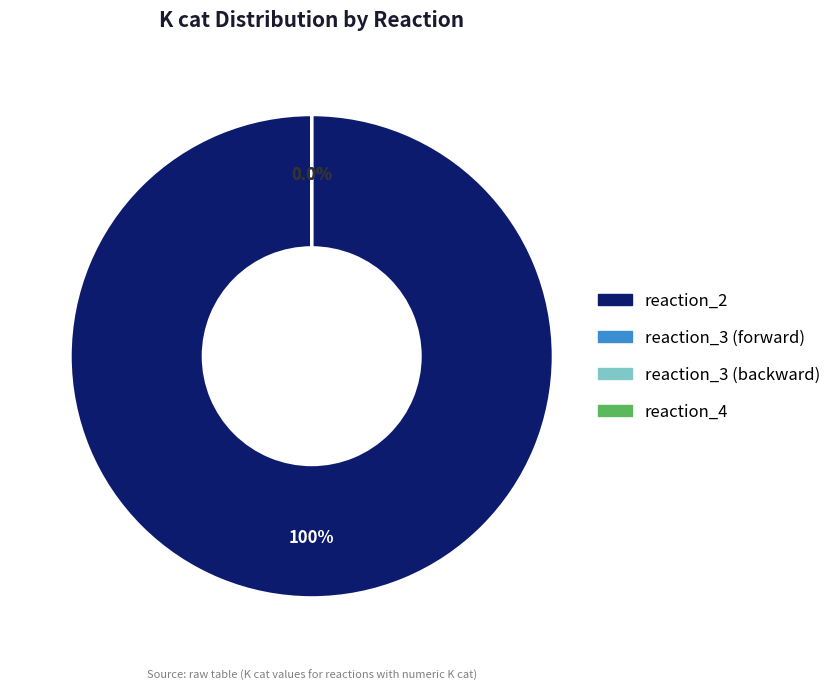

Is it true that reaction_3 (forward) is 0% of the pie?

True